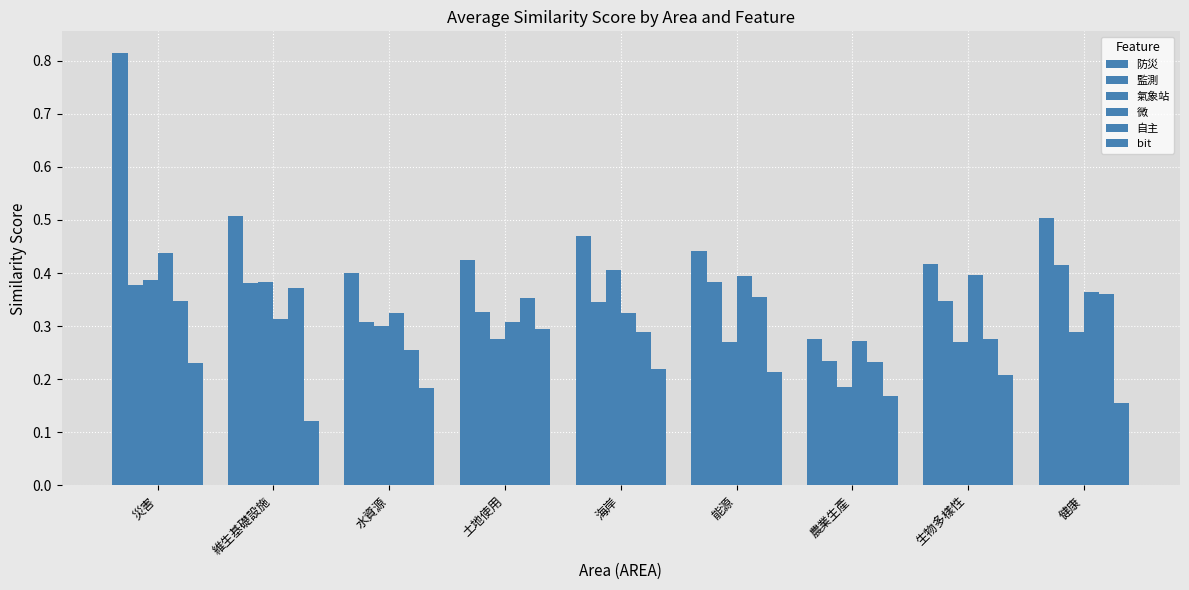

Which series has the largest total across all categories?

防災